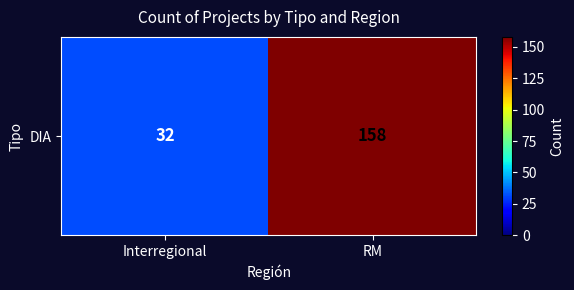

The value at Interregional is 32. True or false?

True